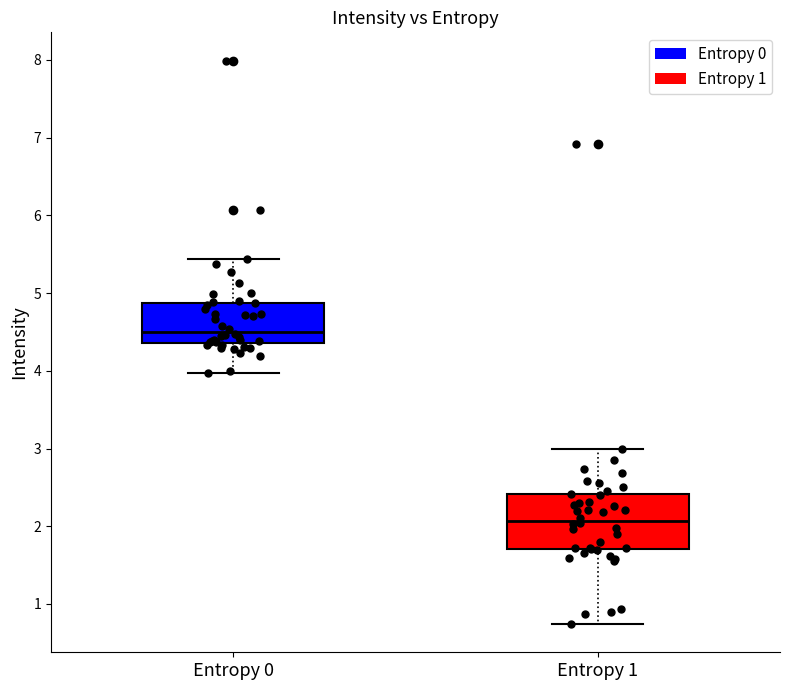

Reading left to right, transcribe this box plot: for each box, give where its median line is, the range the box spans, and where its two whiskers end, as read against the y-axis. The values are not printed on the chart, so give them approximately, as read against the axis.

Entropy 0: median 4.5, box 4.4 to 4.9, whiskers 4.0 to 5.4
Entropy 1: median 2.1, box 1.7 to 2.4, whiskers 0.7 to 3.0